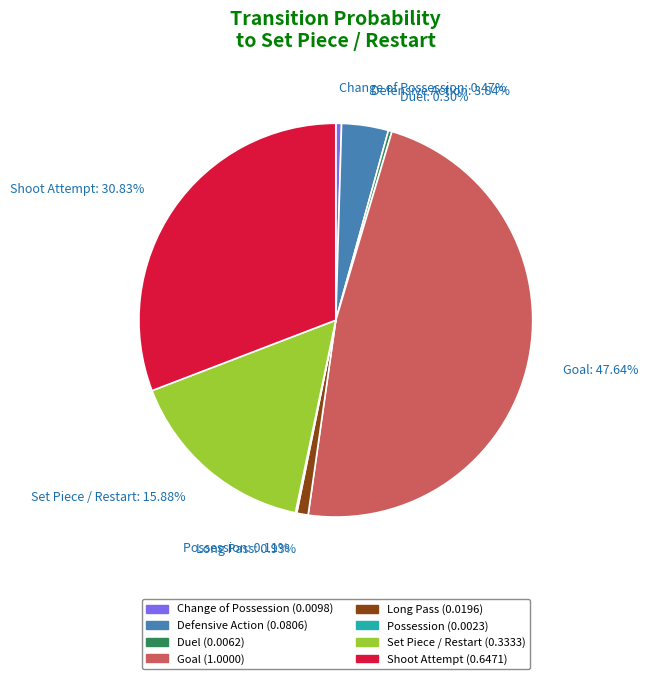

Which category has the biggest portion of the pie?

Goal